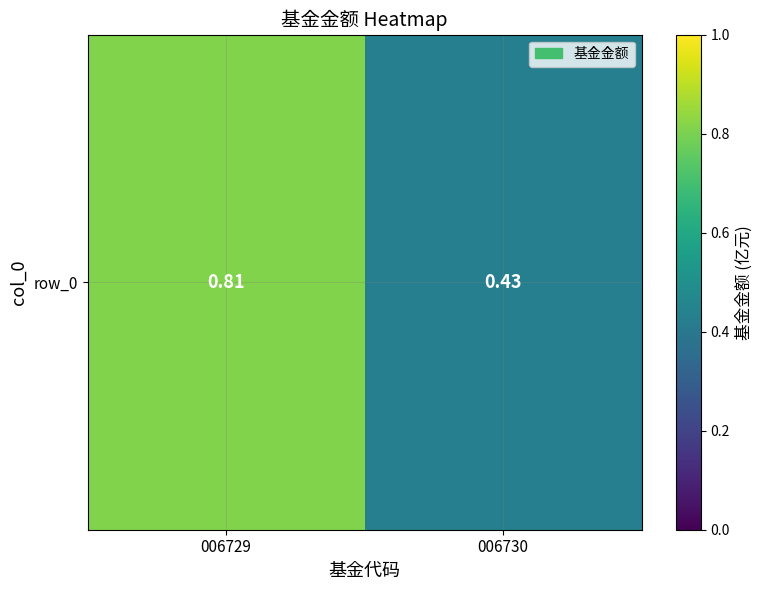

What is the maximum value shown in the chart?

0.8